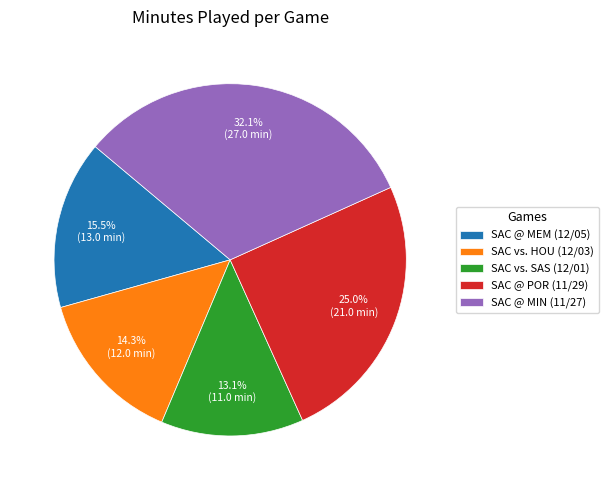

Which category has the biggest portion of the pie?

SAC @ MIN (11/27)